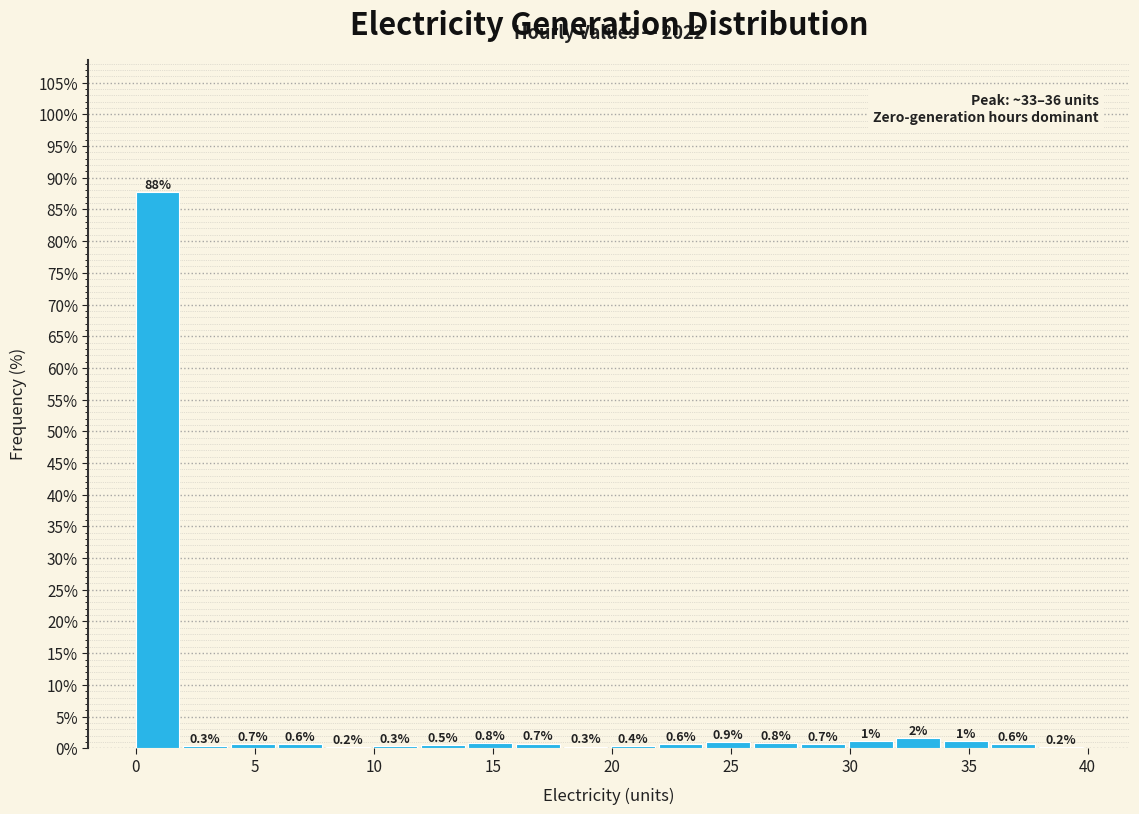

Read against the x-axis, roughly where is the centre of the tallest bar?

1.0